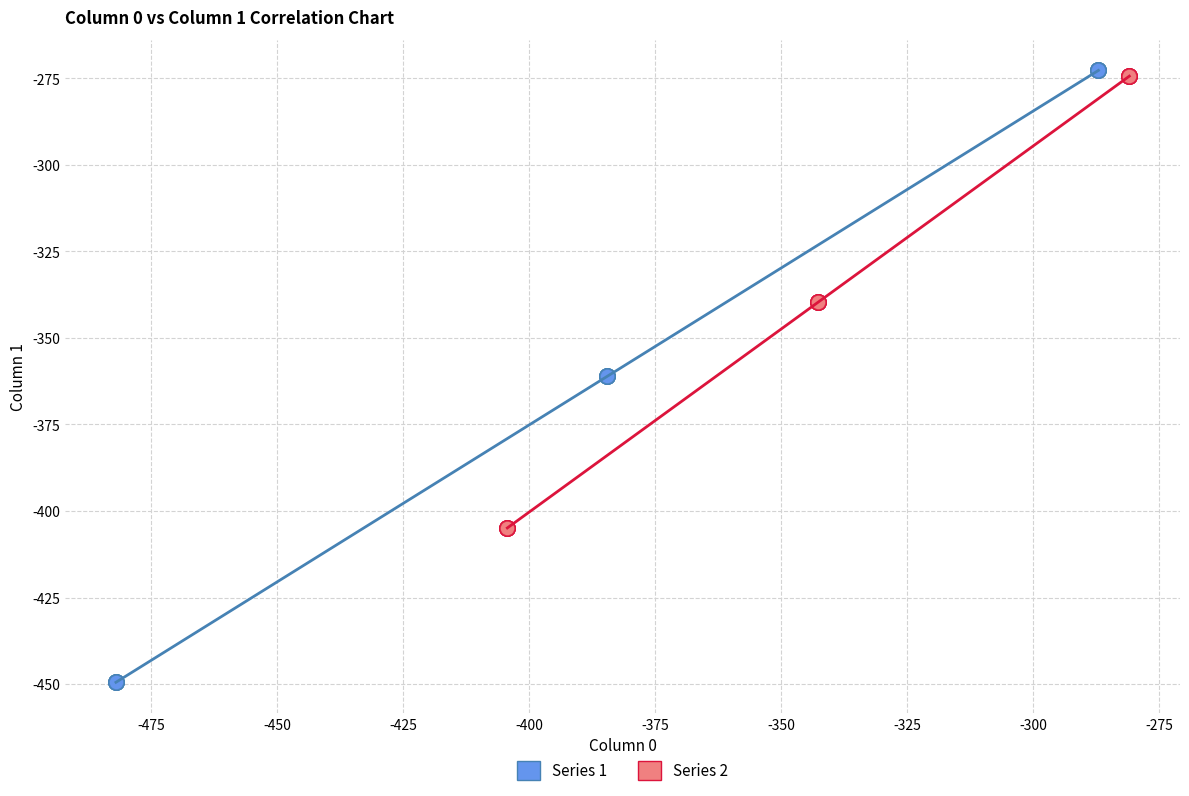

What are all the series names shown in the legend?

Series 1, Series 2